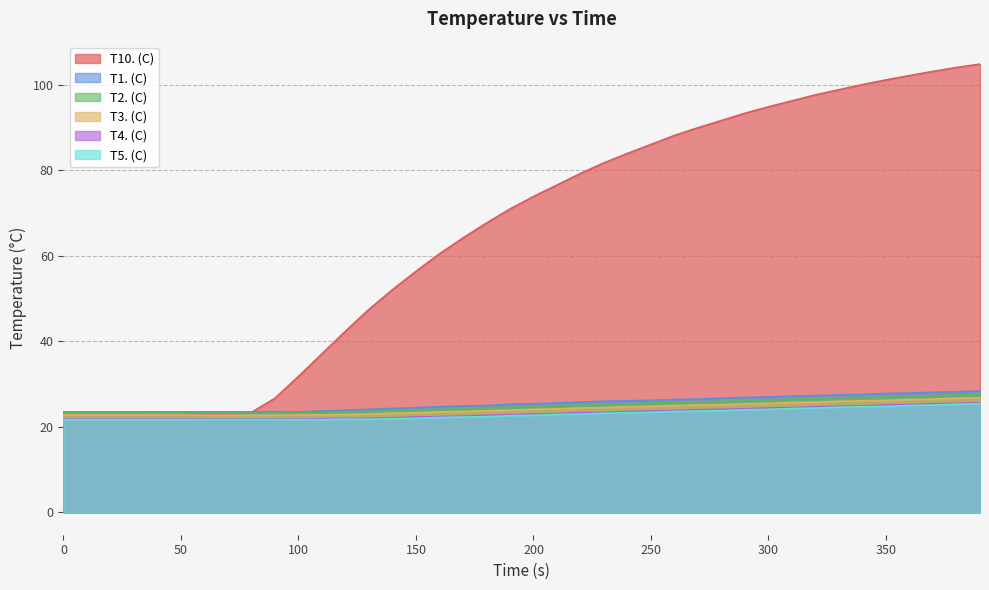

How many data points in T10. (C) are less than 73?

20